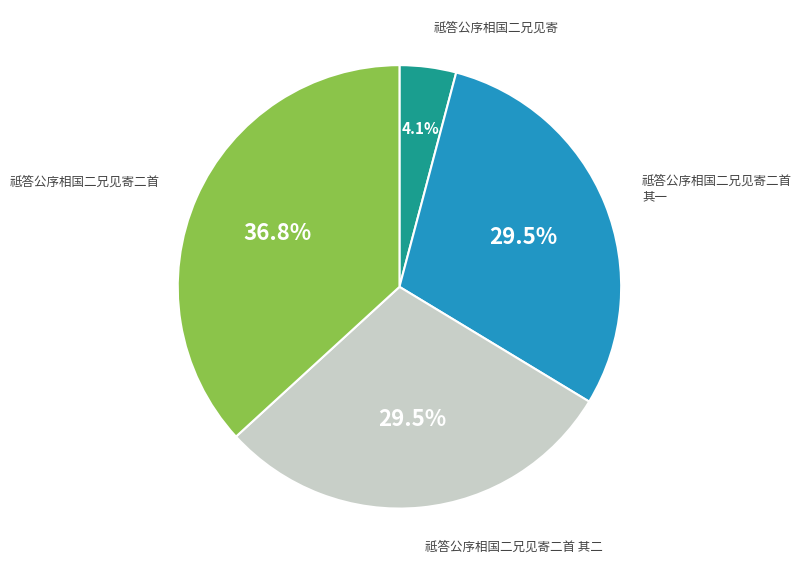

Does 祗答公序相国二兄见寄二首 represent more than half of the total?

No